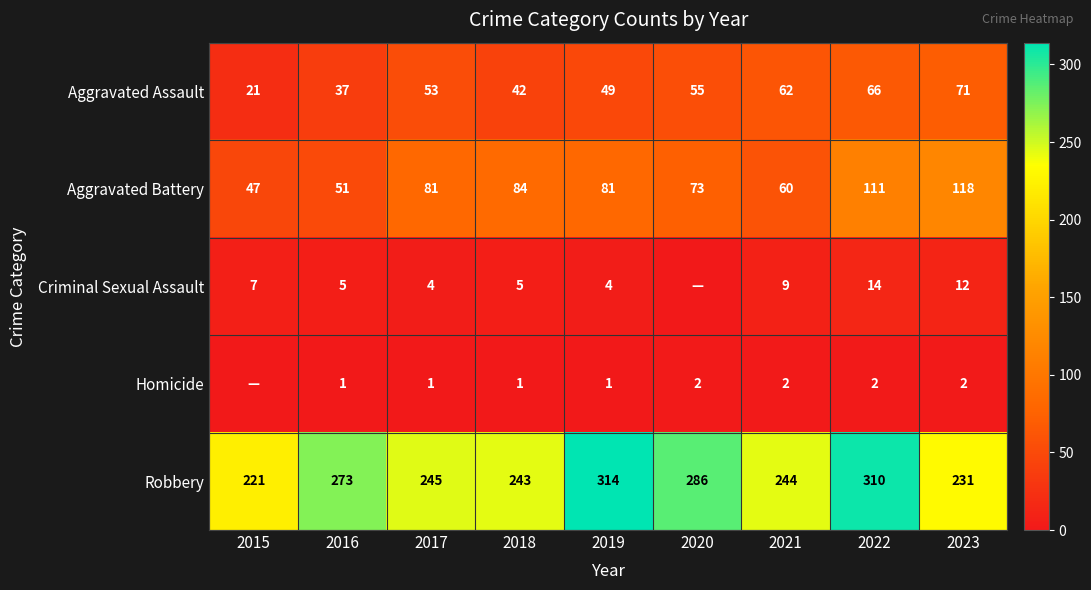

The value of Robbery at 2022 is 127. True or false?

False